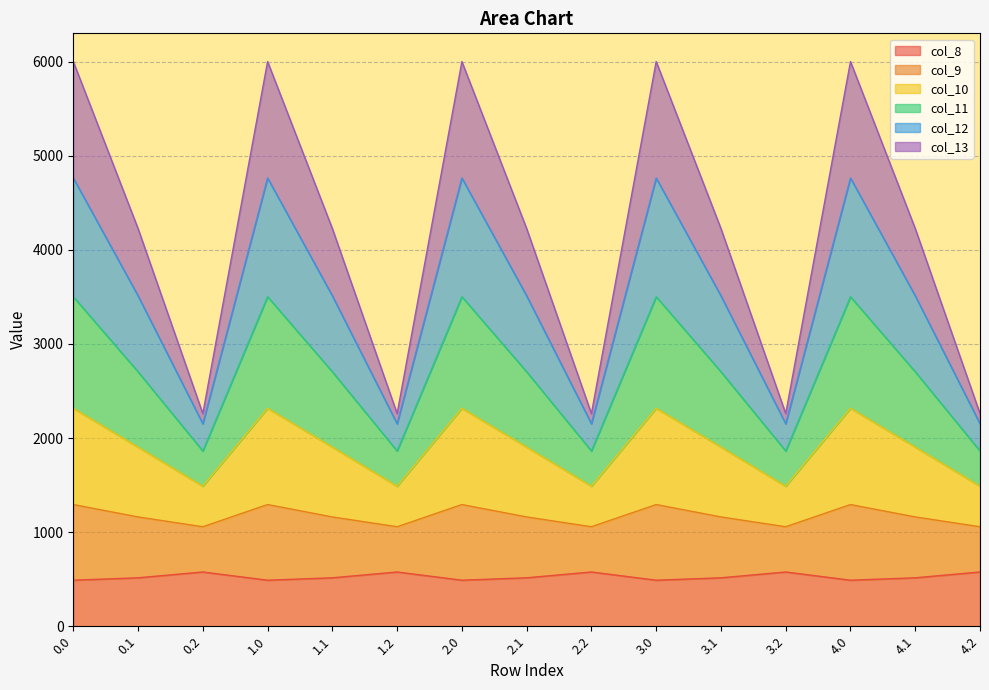

What is the maximum value for col_8?

576.6